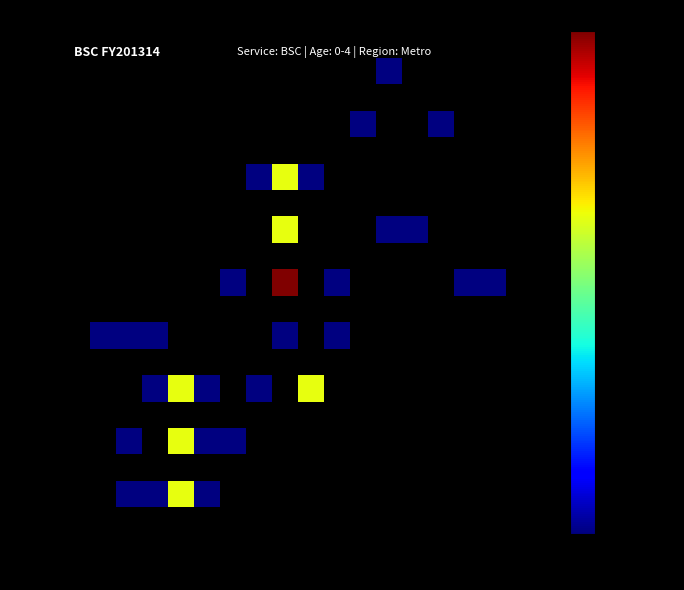

What is the minimum value shown in the chart?

1.0